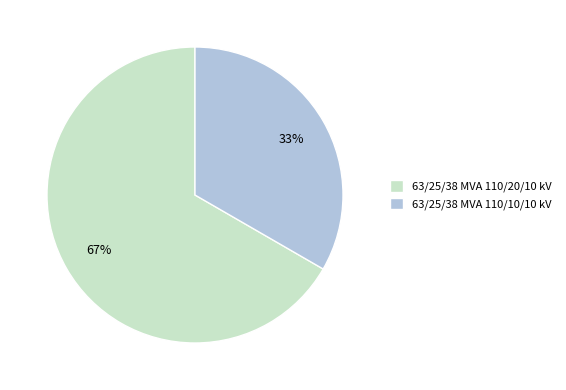

What is the majority slice?

63/25/38 MVA 110/20/10 kV